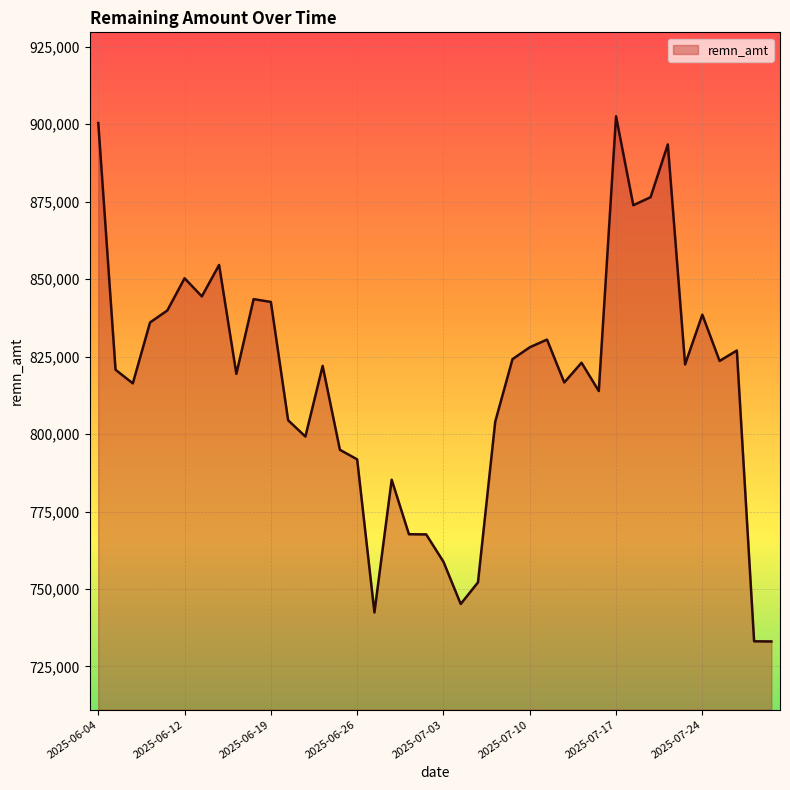

What is the maximum value shown in the chart?

902508